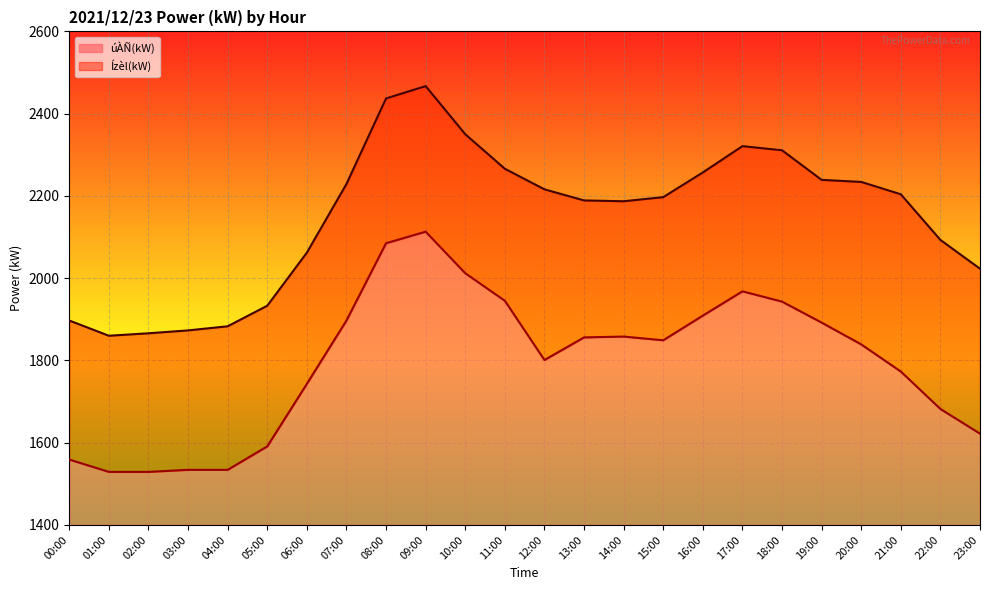

At which label does Ízèl(kW) first exceed 2204?

07:00